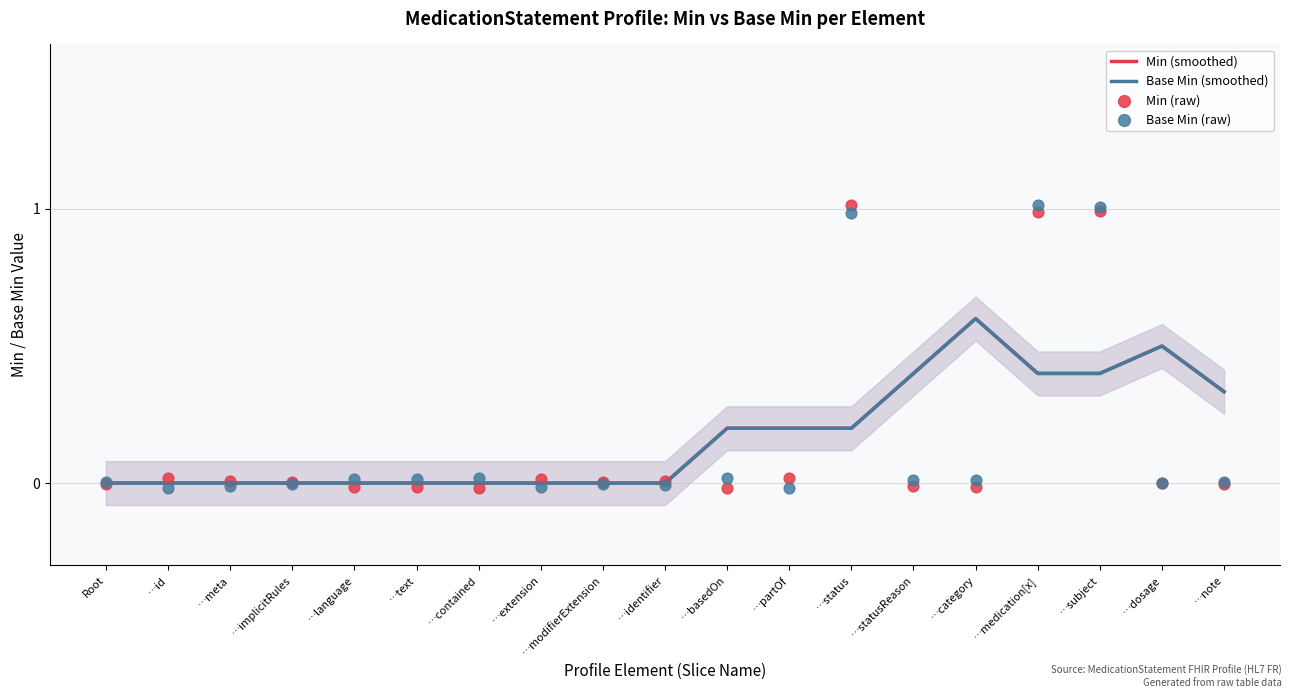

At which category is the sum across all series the highest?

…medication[x]